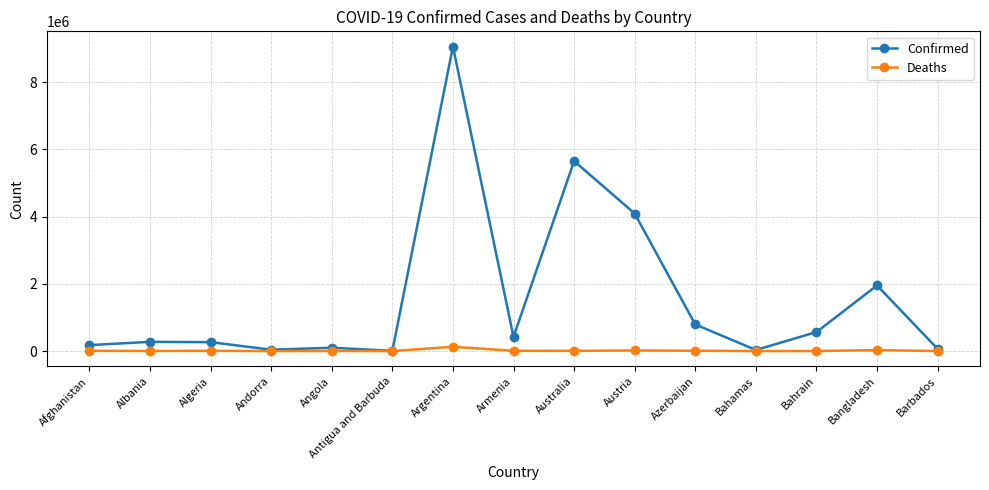

True or false: Deaths has more than 0 interior local peaks.

True